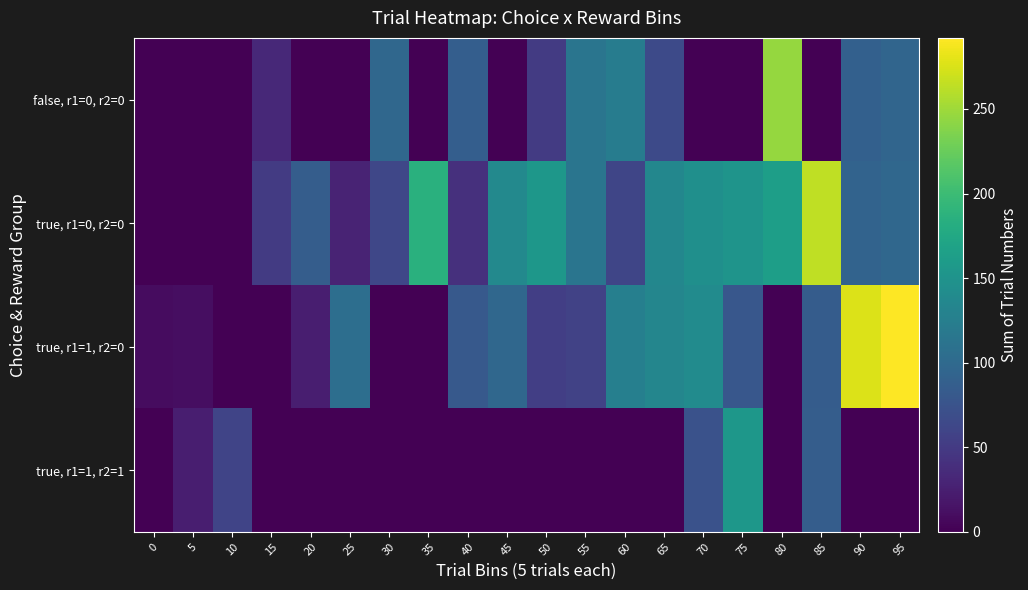

At which category is the sum across all series the highest?

95